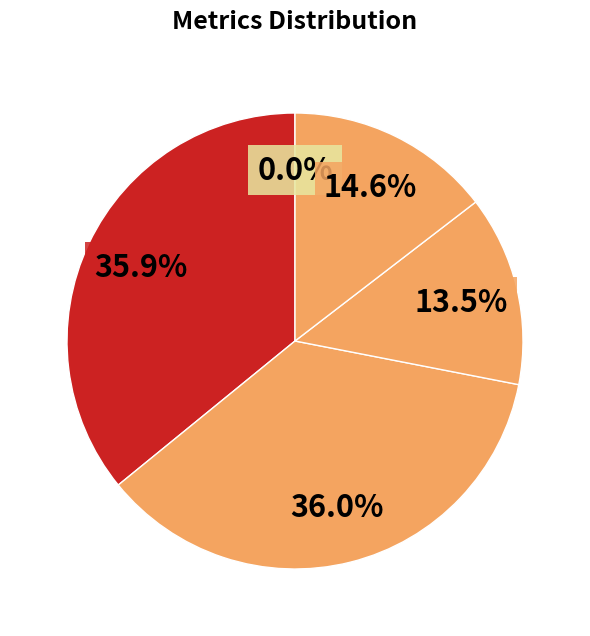

Which category has the biggest portion of the pie?

SMAPE